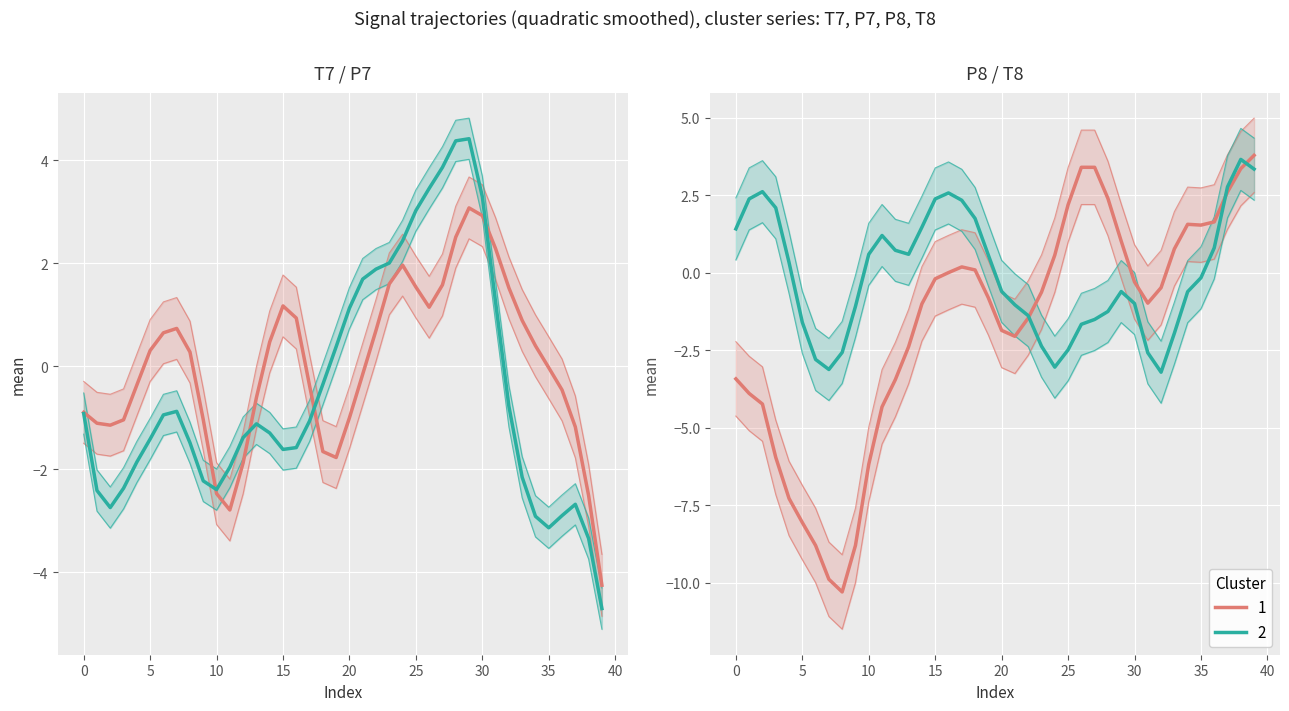

True or false: P7 (Cluster 2) has more than 2 interior local peaks.

True